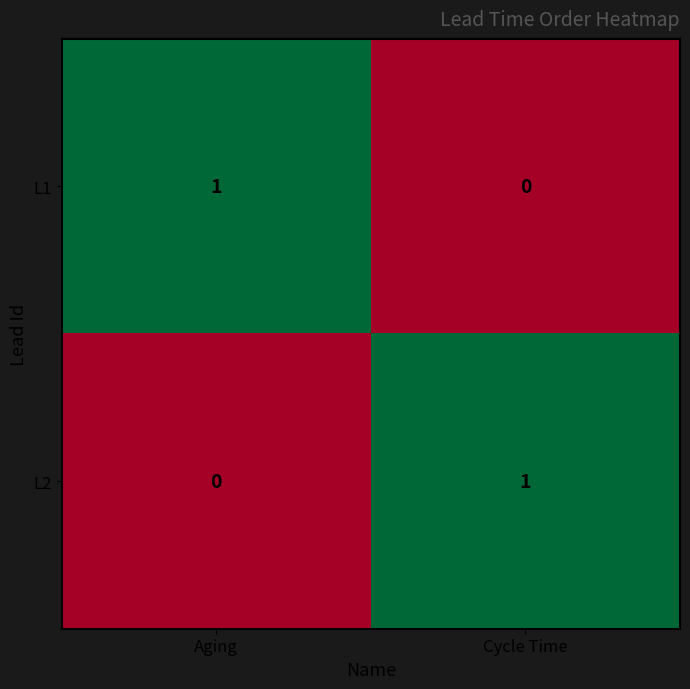

What is the maximum value shown in the chart?

1